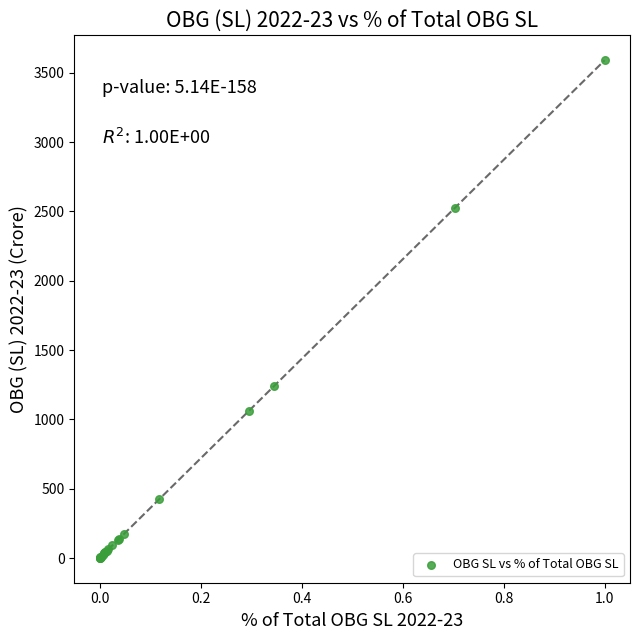

What Y value in the scatter plot is closest to 1795?

1238.9